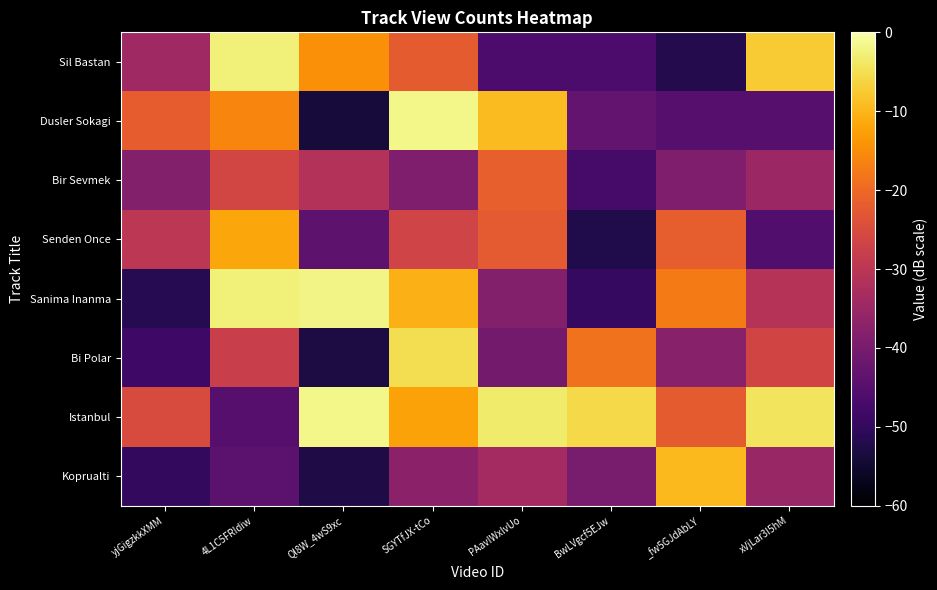

Which series has the widest spread of values?

Dusler Sokagi